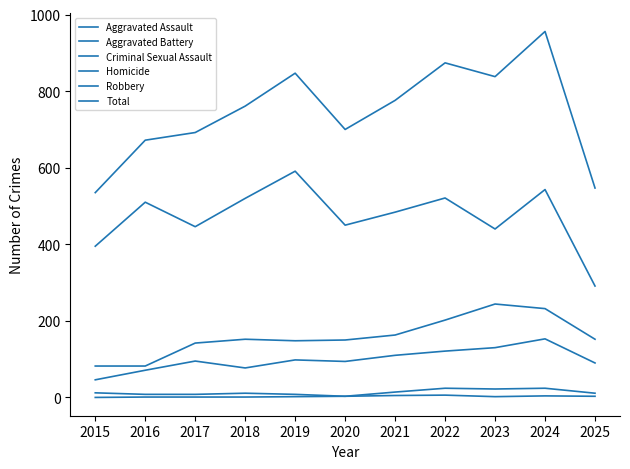

How many lines are shown in the chart?

6